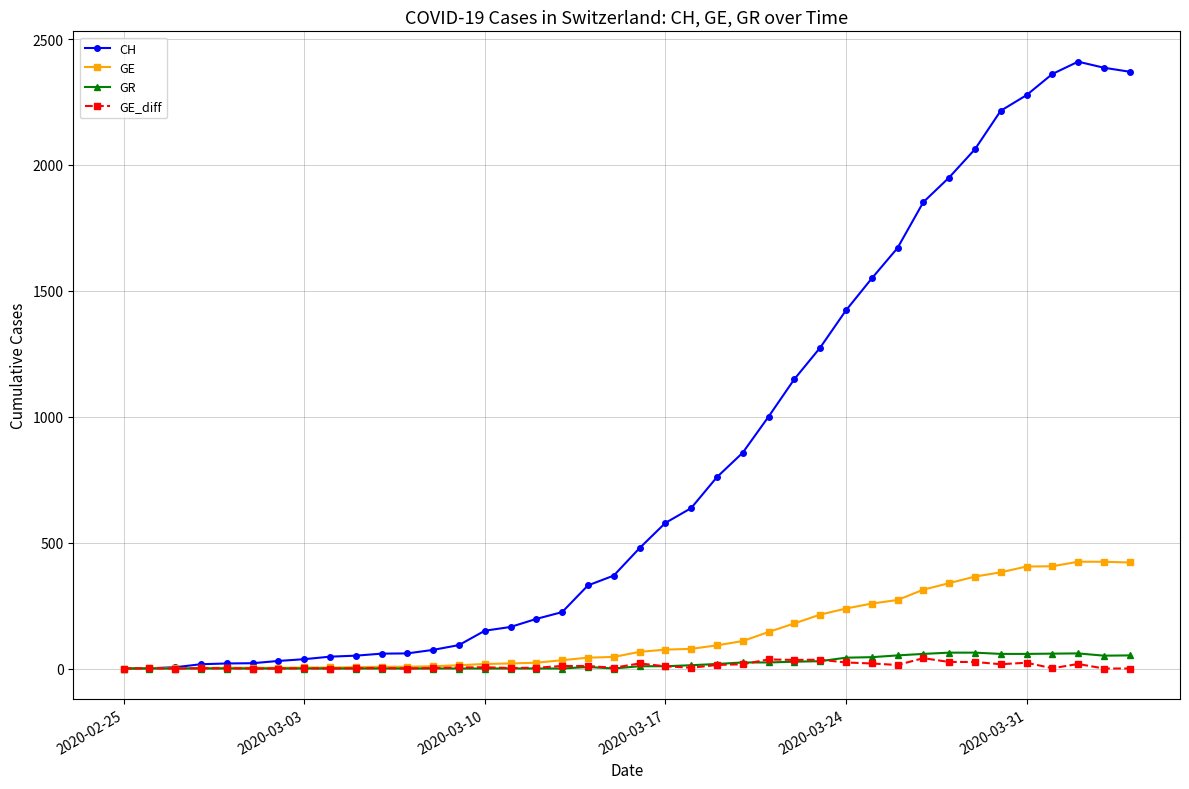

Which series has the largest total across all categories?

CH